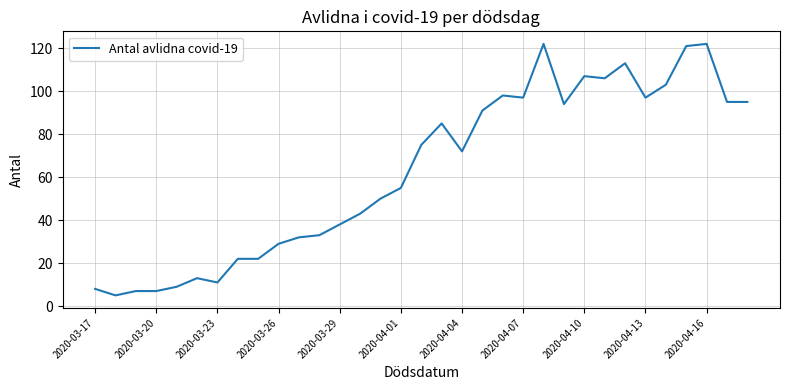

What is the greatest value displayed?

122